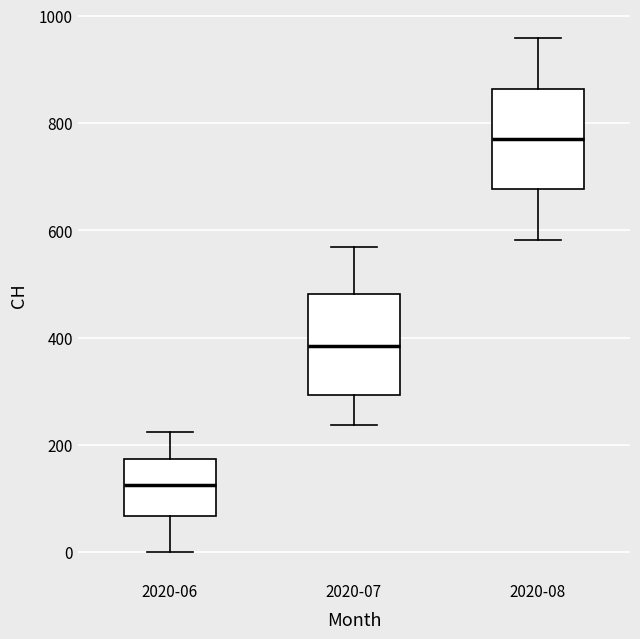

Reading left to right, transcribe this box plot: for each box, give where its median line is, the range the box spans, and where its two whiskers end, as read against the y-axis. The values are not printed on the chart, so give them approximately, as read against the axis.

2020-06: median 120, box 60 to 180, whiskers 0 to 220
2020-07: median 380, box 300 to 480, whiskers 240 to 580
2020-08: median 780, box 680 to 860, whiskers 580 to 960